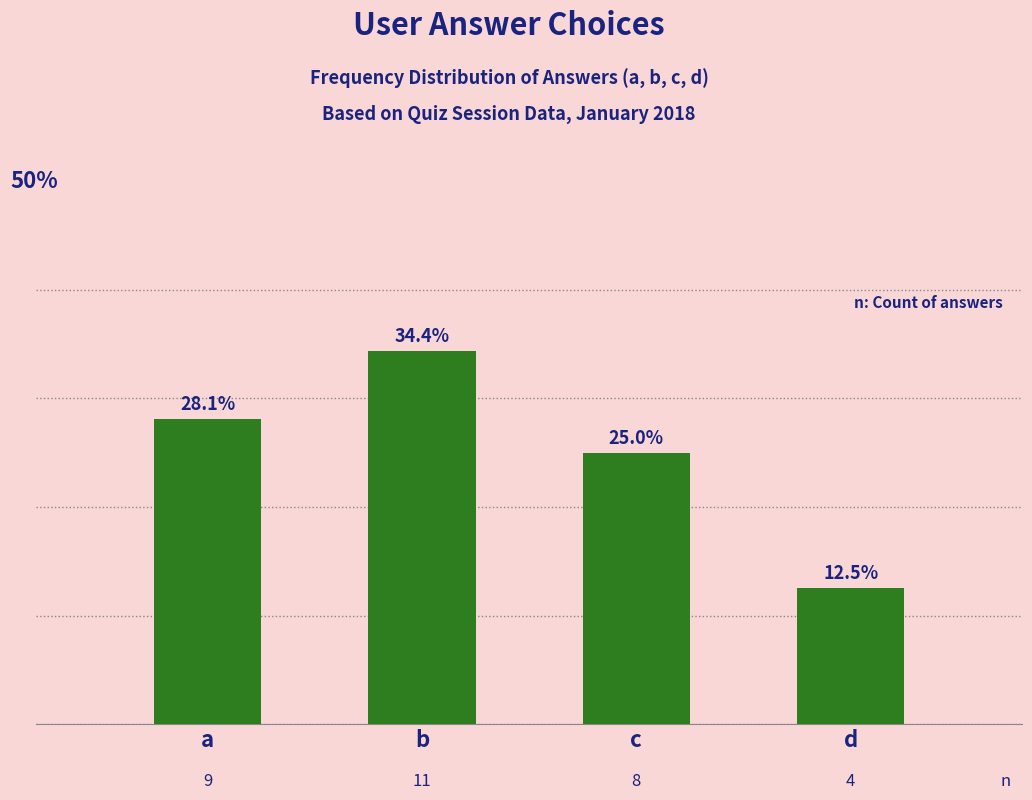

How many bars are there in total?

4